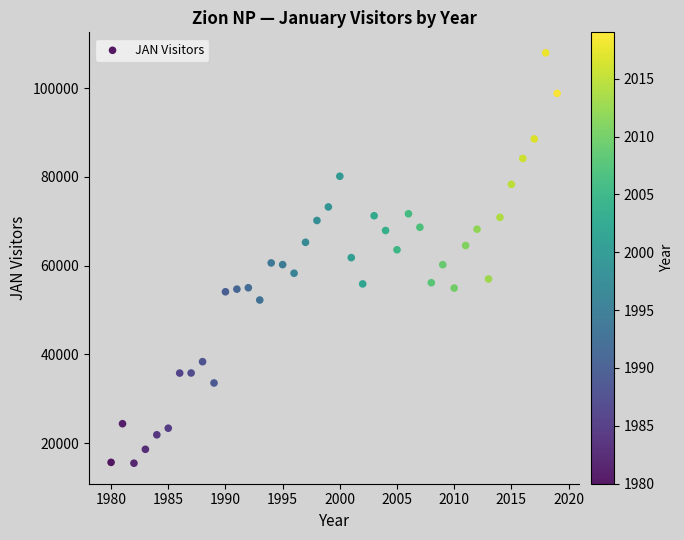

What is the range of Y values (max minus min)?

92515